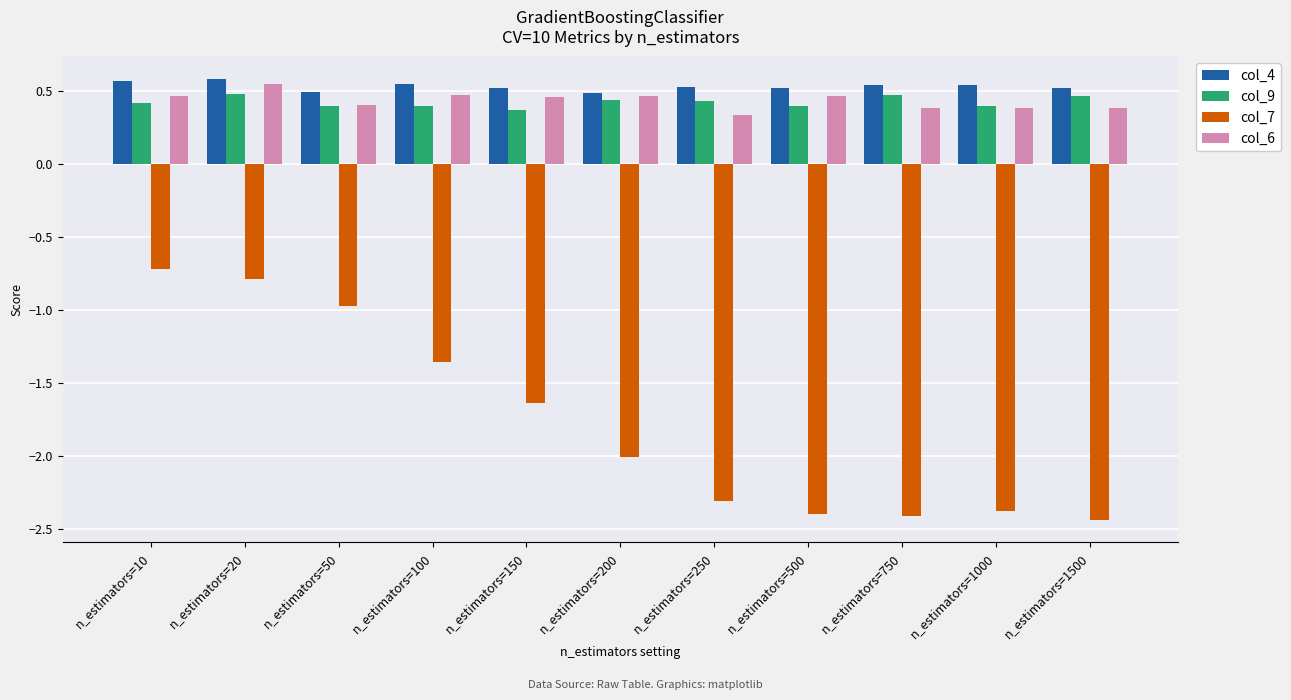

How many col_4 values are between 0 and 1?

11